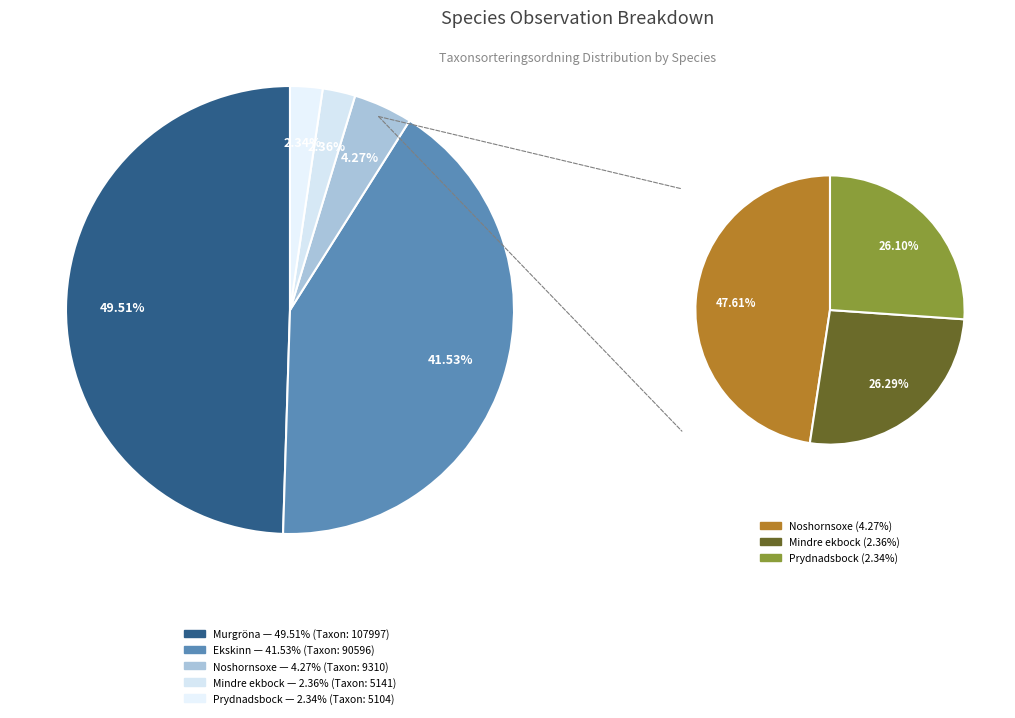

Does Mindre ekbock (109900358) represent more than half of the total?

No